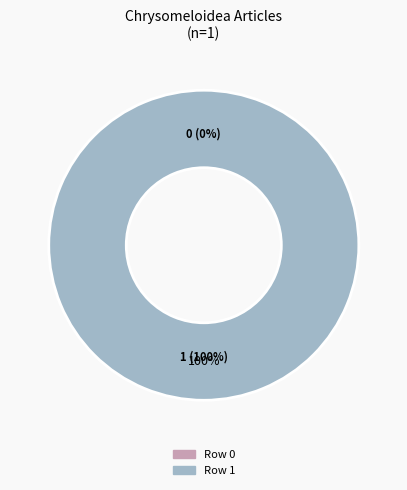

How many slices are in this pie chart?

2